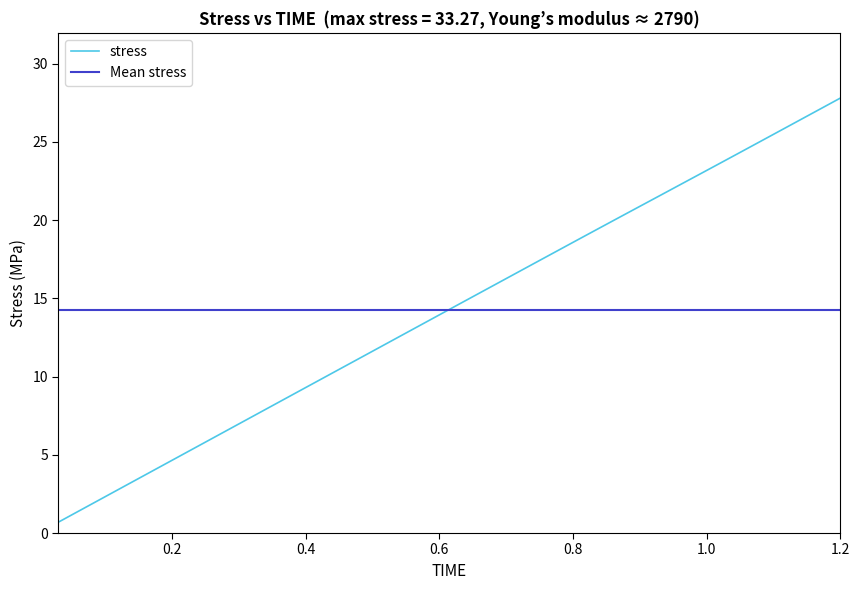

Reading left to right, transcribe all the data shown in this chart.

0.7	1.4	2.1	2.8	3.5	4.2	4.9	5.6	6.3	7.0	7.7	8.4	9.1	9.8	10.5	11.2	11.9	12.6	13.2	13.9	14.6	15.3	16.0	16.7	17.4	18.1	18.8	19.5	20.2	20.9	21.6	22.3	22.9	23.6	24.3	25.0	25.7	26.4	27.1	27.8